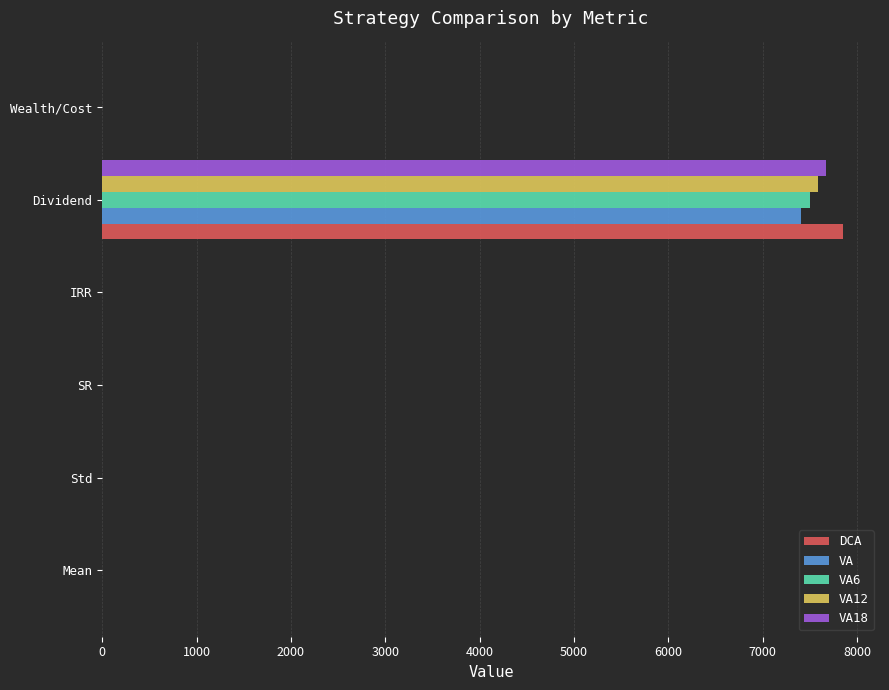

Which series changed the most between Std and Dividend?

DCA